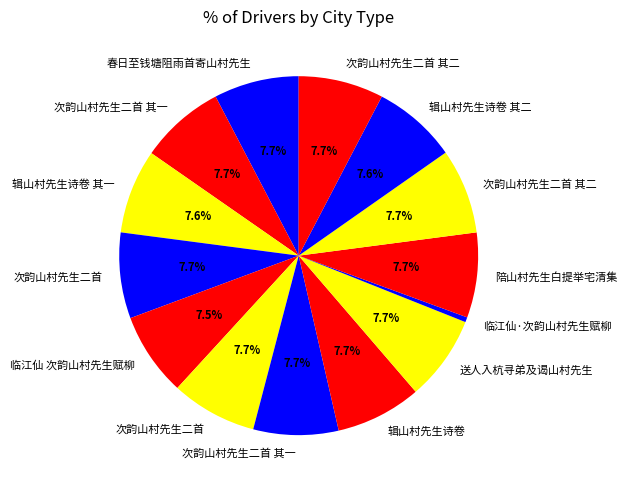

Count the number of slices in the pie.

14